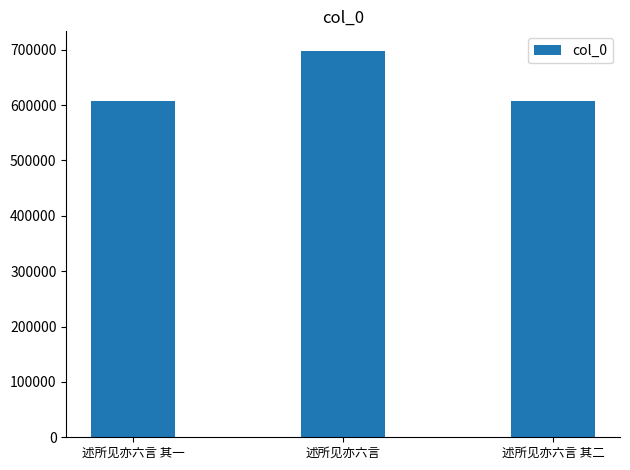

How many categories are shown in the chart?

3